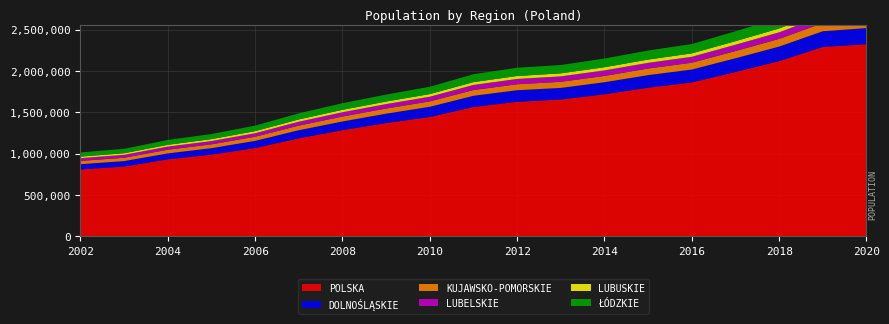

Reading right to left, extract all data points from this chart.

POLSKA: 2326656	2293199	2121555	1989835	1863487	1800243	1720430	1656895	1629425	1566824	1445298	1372201	1286063	1187599	1069815	990463	933062	845930	810617
DOLNOŚLĄSKIE: 194631	189637	175690	166114	156091	151767	145601	140251	139892	134991	123353	113281	105024	97745	86745	77506	71601	65632	63293
KUJAWSKO-POMORSKIE: 102302	98660	93294	87250	82515	79755	76079	73880	72092	69722	65327	62411	59853	55467	50130	46358	44491	40729	39421
LUBELSKIE: 86899	86116	79472	76402	71637	68749	67121	65786	64295	61507	56449	53549	51827	47165	42111	39626	37854	35118	33642
LUBUSKIE: 49897	49131	46145	43498	41496	39815	38418	36582	35888	34517	32449	31052	29518	28012	25367	23663	21864	19320	18814
ŁÓDZKIE: 144082	138283	126981	119506	112759	109397	105026	101077	99637	95463	88485	83820	79928	73628	66508	61826	58238	53411	50446